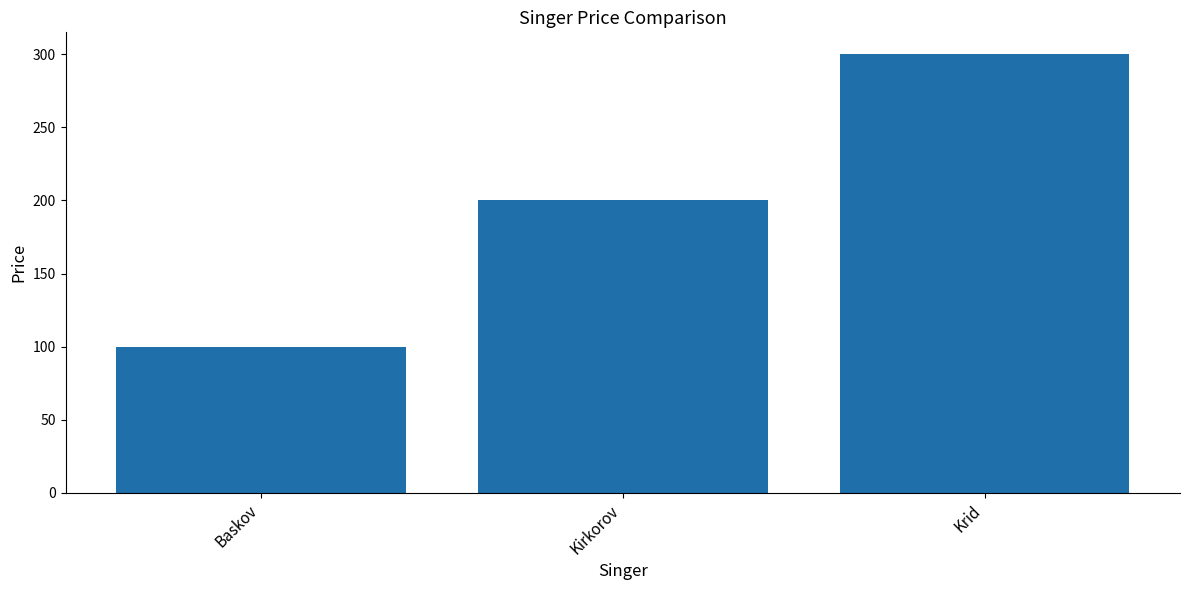

List the labels in order of value, largest first.

Krid, Kirkorov, Baskov